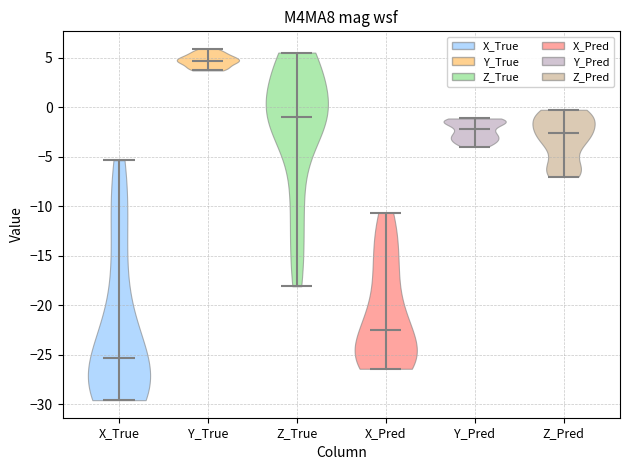

What is the lowest point the violin for Z_Pred reaches on the y-axis? The values are not printed on the chart, so give them approximately, as read against the axis.

-7.0